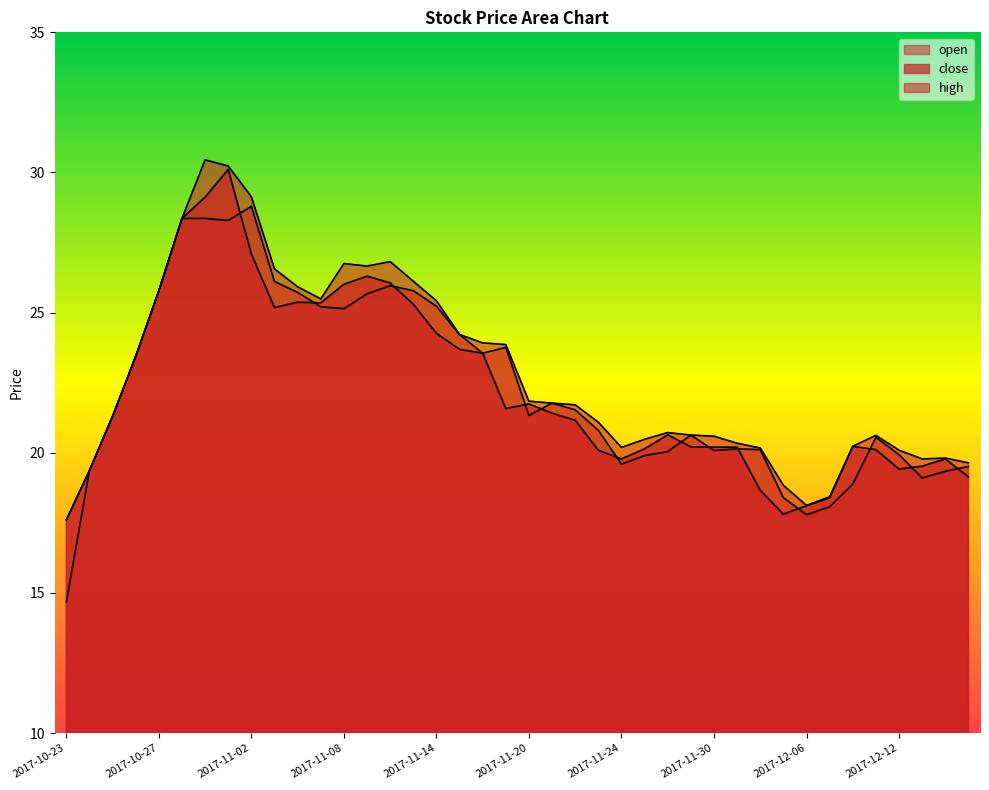

At 2017-11-15, list the series in order from largest to smallest.

high, open, close